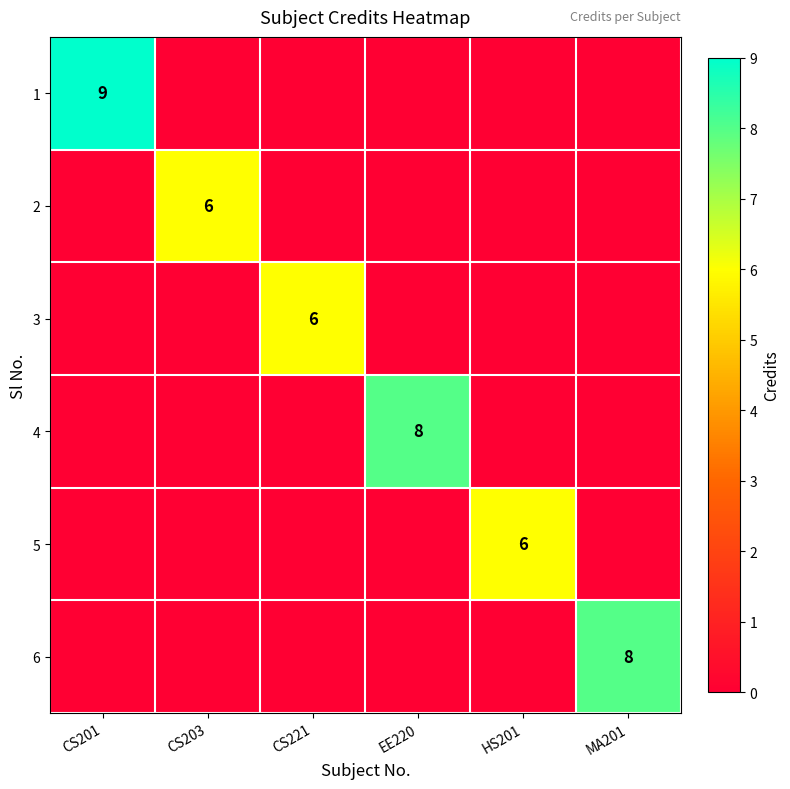

The 2 series shows 11 at CS203. True or false?

False